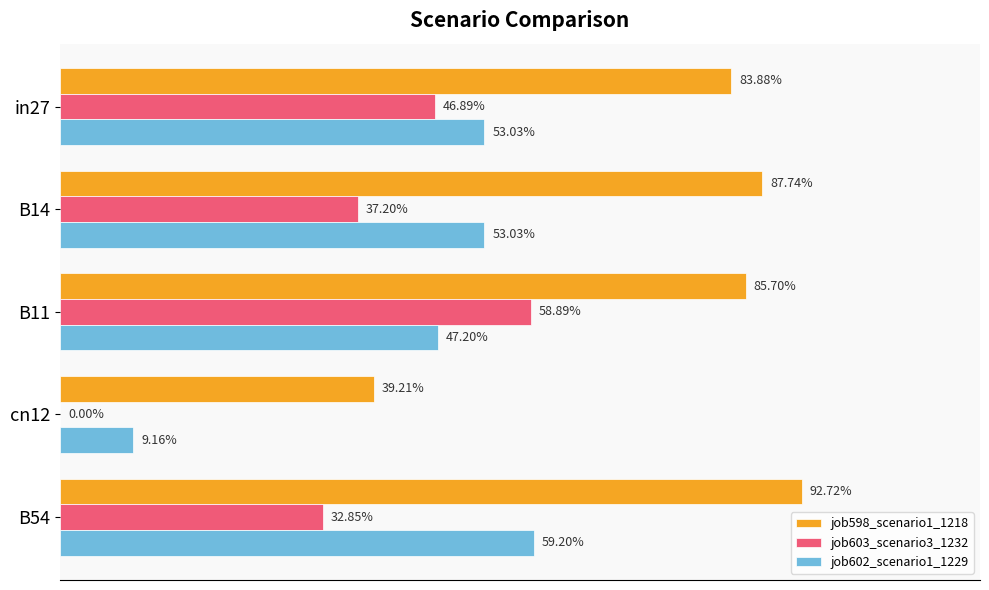

What are all the series names shown in the legend?

job598_scenario1_1218, job603_scenario3_1232, job602_scenario1_1229